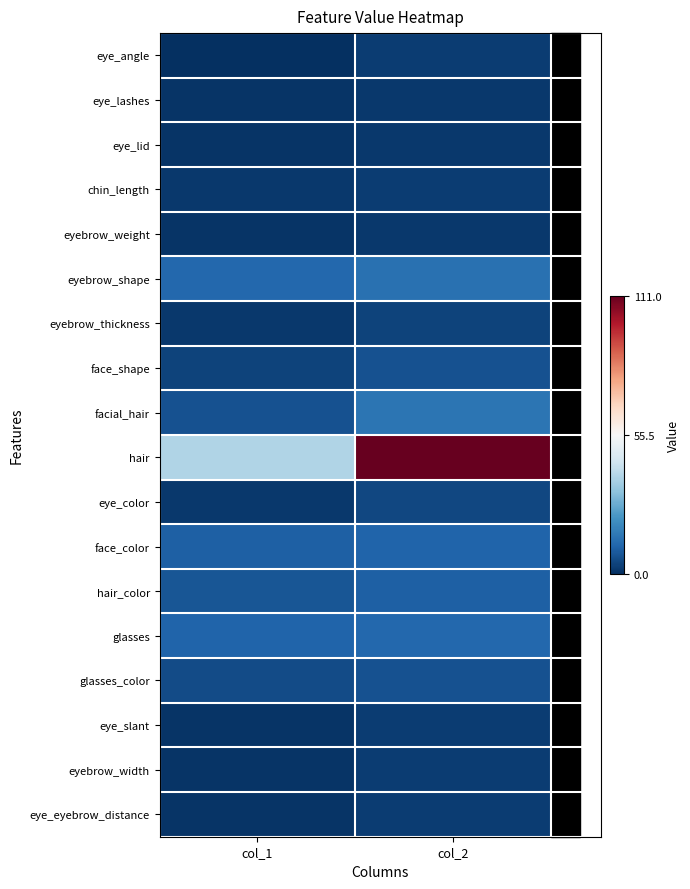

Reading right to left, extract all data points from this chart.

eye_angle: col_2=3	col_1=0
eye_lashes: col_2=2	col_1=1
eye_lid: col_2=2	col_1=1
chin_length: col_2=3	col_1=2
eyebrow_weight: col_2=2	col_1=1
eyebrow_shape: col_2=14	col_1=12
eyebrow_thickness: col_2=4	col_1=2
face_shape: col_2=7	col_1=4
facial_hair: col_2=15	col_1=7
hair: col_2=111	col_1=39
eye_color: col_2=5	col_1=2
face_color: col_2=11	col_1=10
hair_color: col_2=10	col_1=8
glasses: col_2=12	col_1=11
glasses_color: col_2=7	col_1=6
eye_slant: col_2=3	col_1=1
eyebrow_width: col_2=3	col_1=1
eye_eyebrow_distance: col_2=3	col_1=1